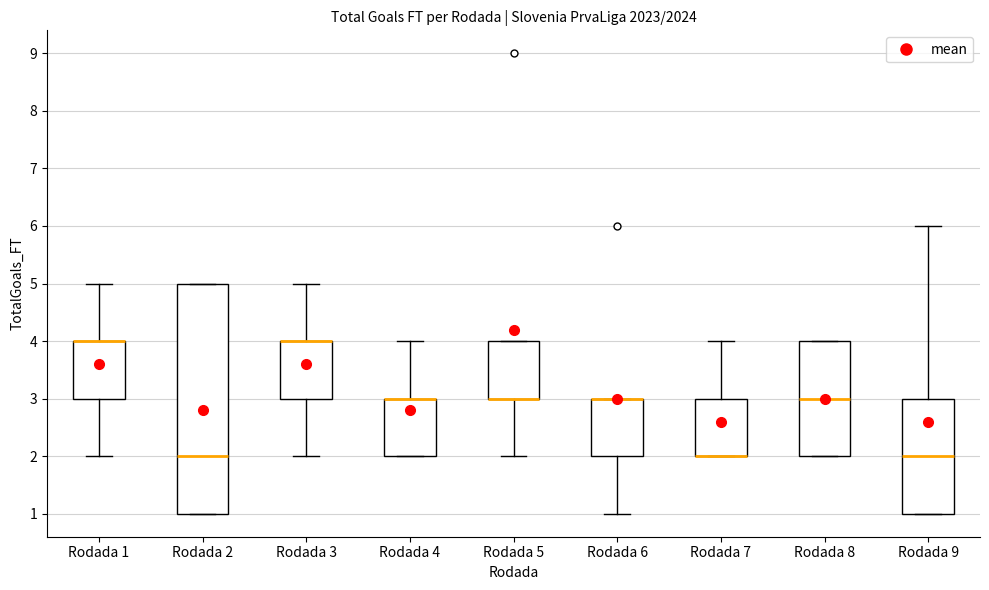

Which box is the tallest, from its lower edge to its upper edge?

Rodada 2